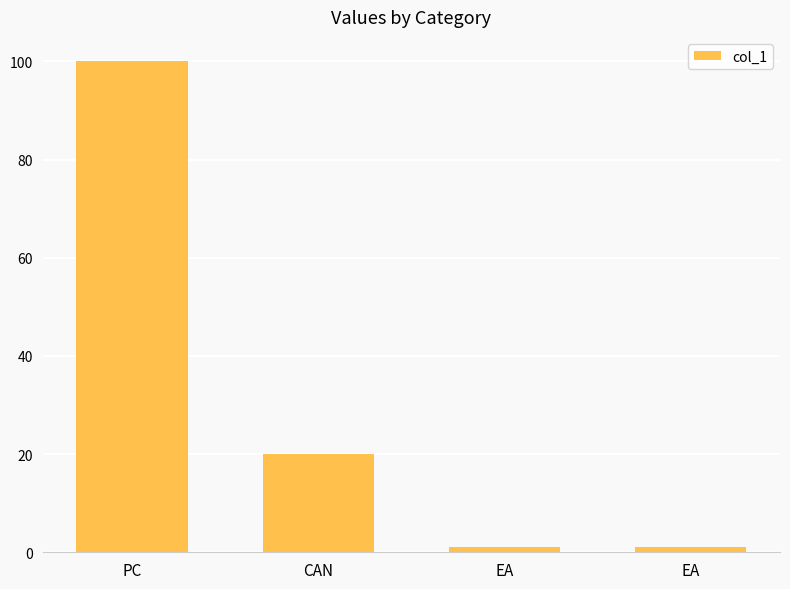

Reading right to left, extract all data points from this chart.

EA=1	EA=1	CAN=20	PC=100